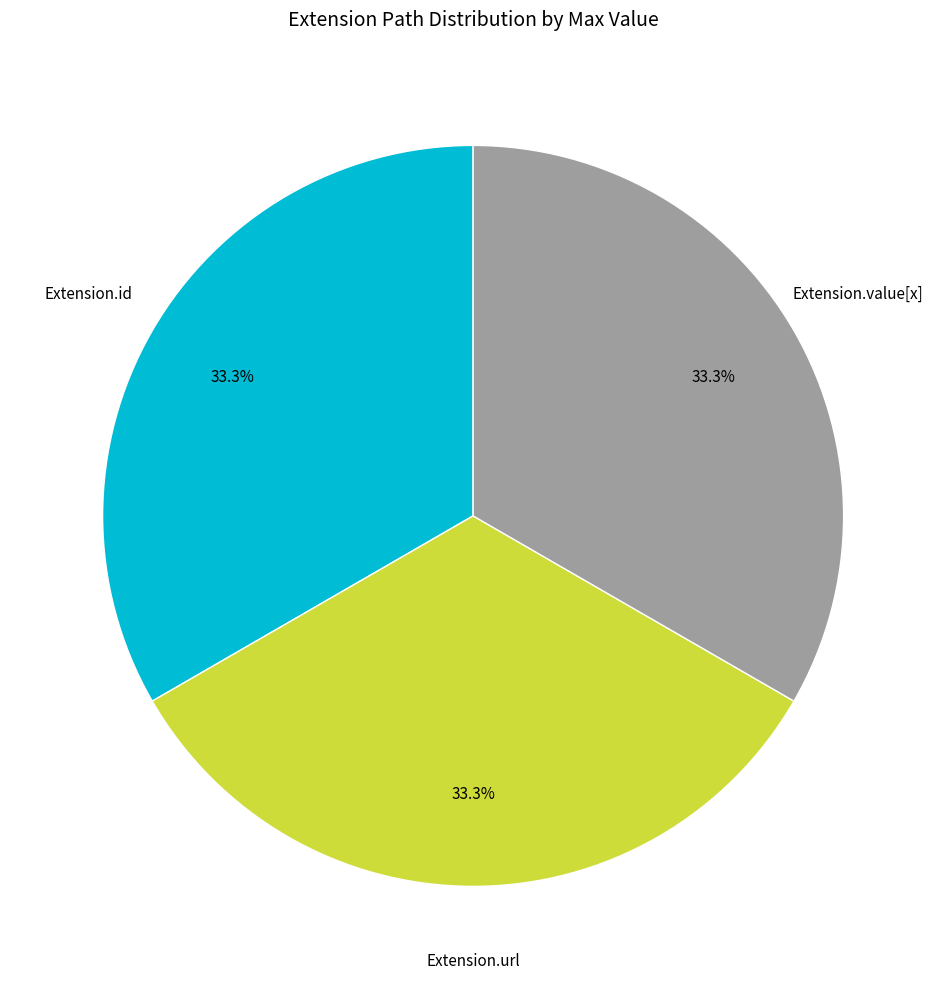

Is there a majority slice in this chart?

No